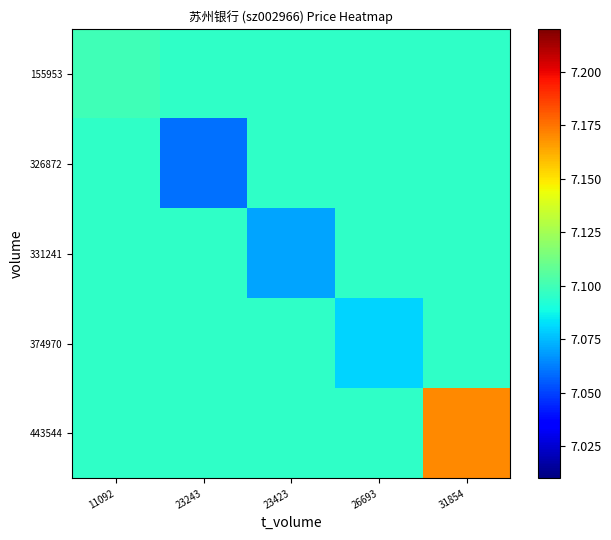

Which series has the largest total across all categories?

443544